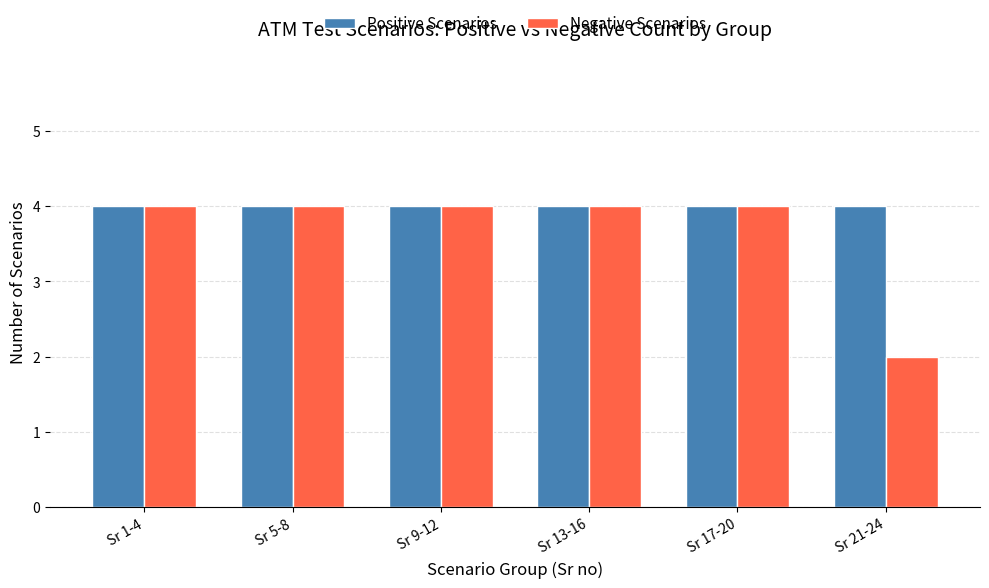

At which label does Negative Scenarios reach its minimum?

Sr 21-24